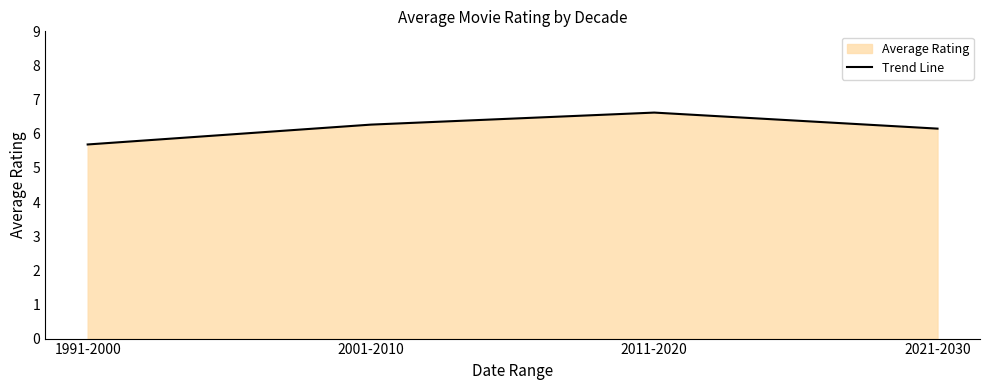

What is the difference between the second highest and minimum values?

0.6